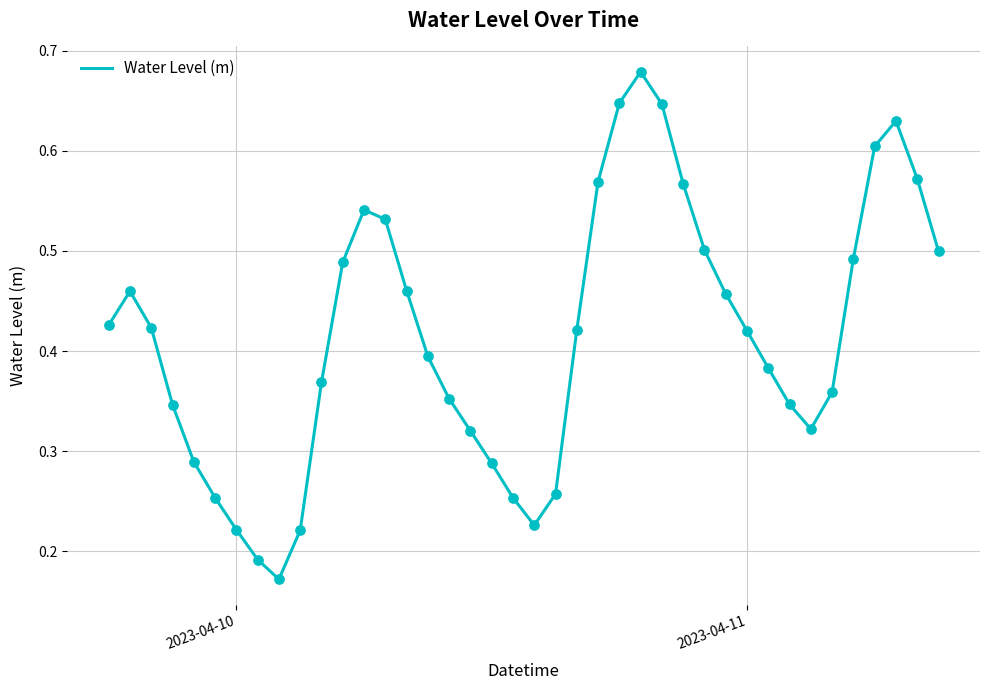

How many lines are shown in the chart?

1